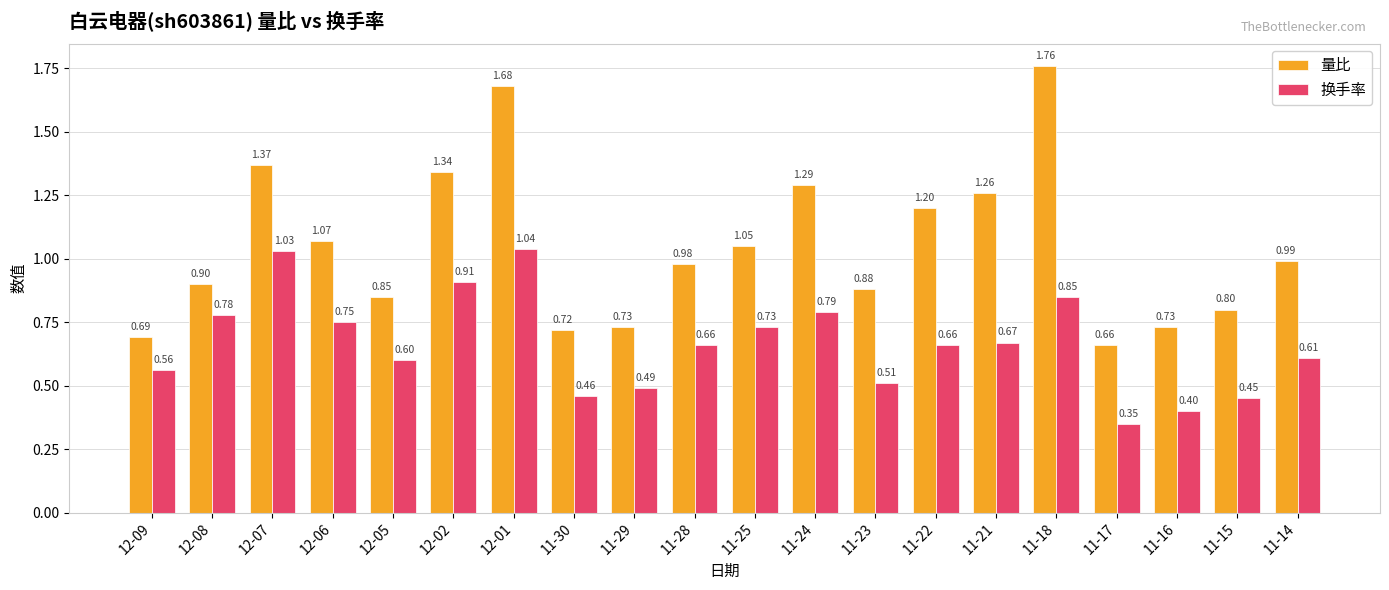

Is the value of 量比 at 11-15 greater than the value of 换手率 at 11-23?

Yes